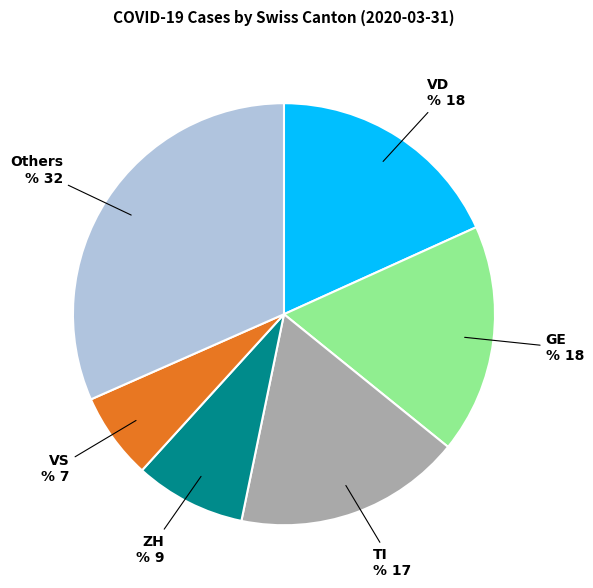

Count the number of slices in the pie.

6